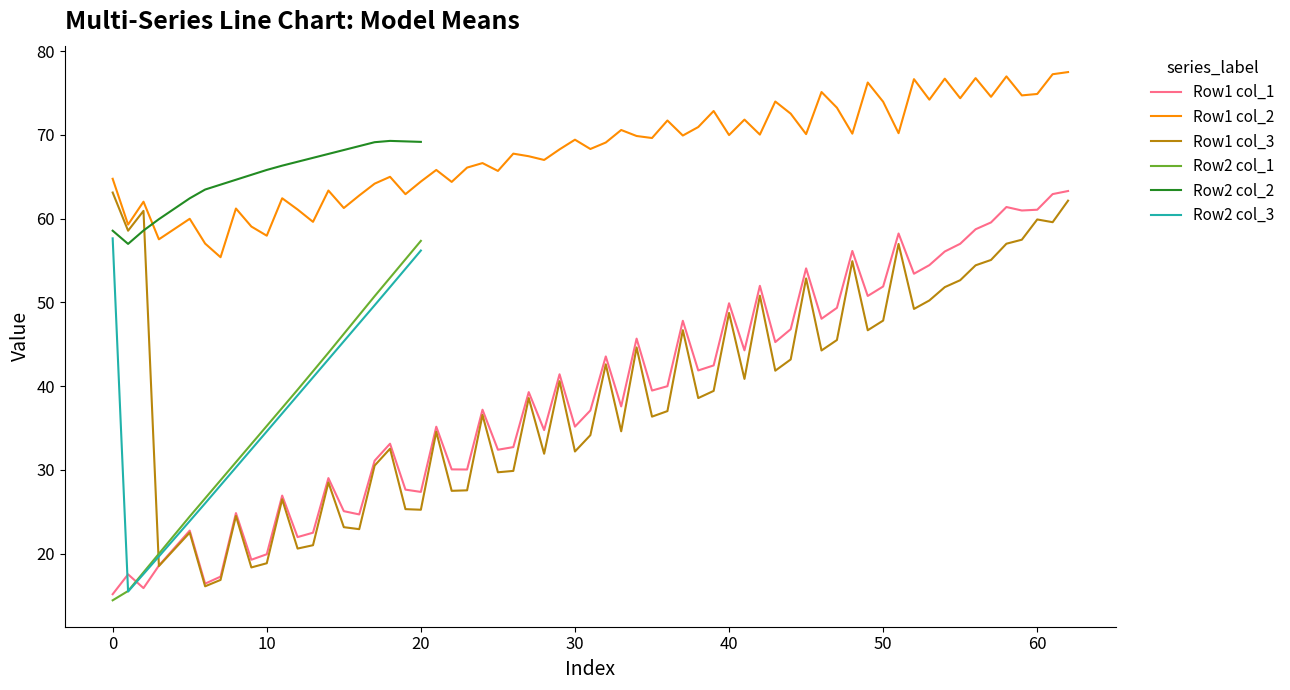

What is the lowest value of the Row1 col_1 series?

15.2